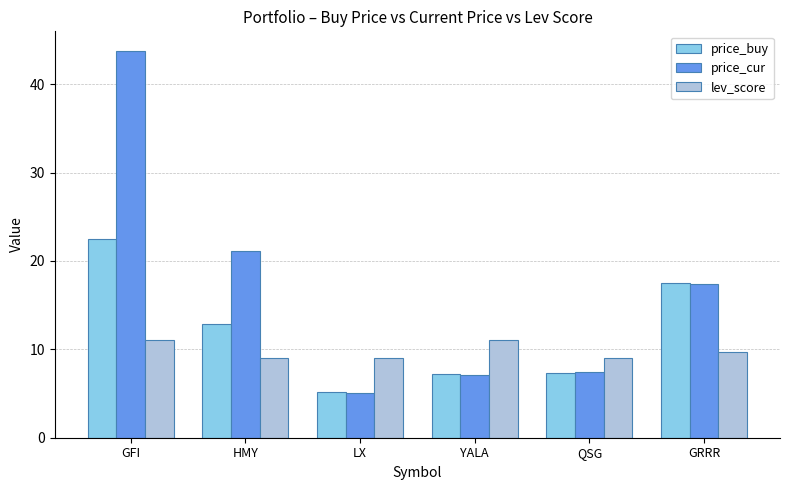

Where is price_buy nearest to the value 13?

HMY